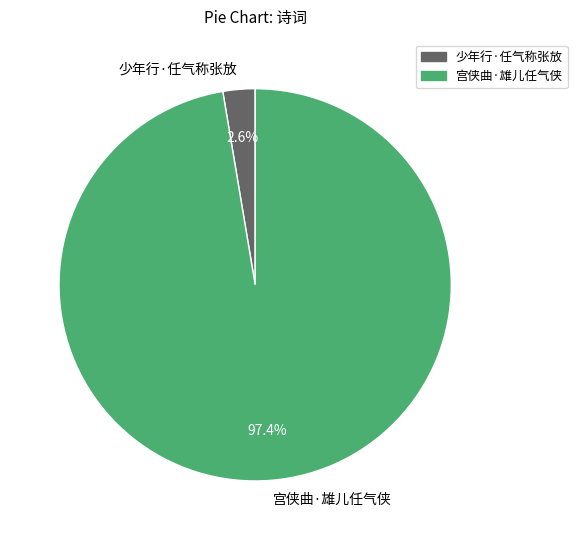

Which has a higher value, 少年行·任气称张放 or 宫侠曲·雄儿任气侠?

宫侠曲·雄儿任气侠